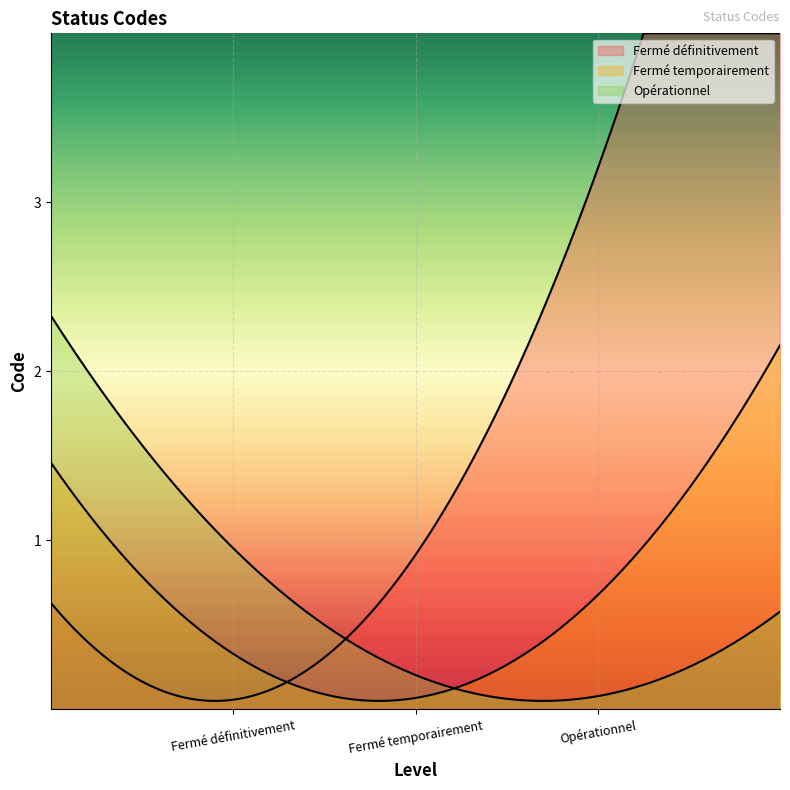

Reading right to left, list all the values displayed in this chart.

Opérationnel=3	Fermé temporairement=2	Fermé définitivement=1